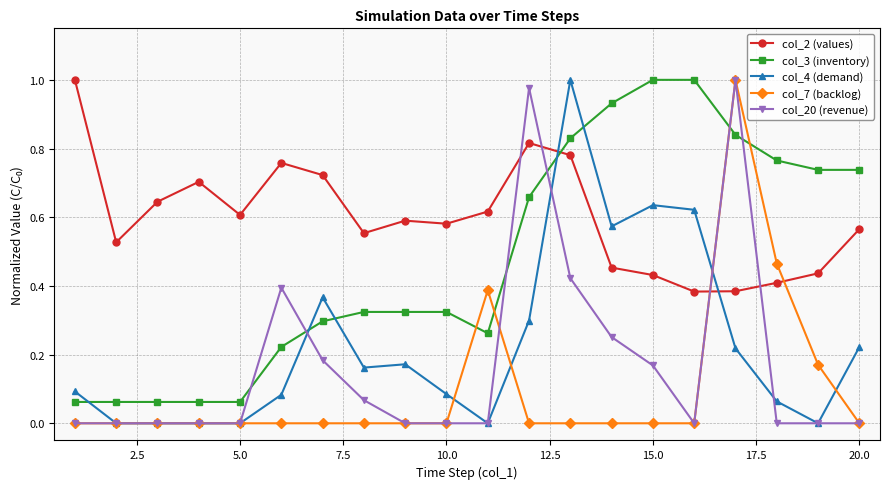

What are all the series names shown in the legend?

col_2 (values), col_3 (inventory), col_4 (demand), col_7 (backlog), col_20 (revenue)